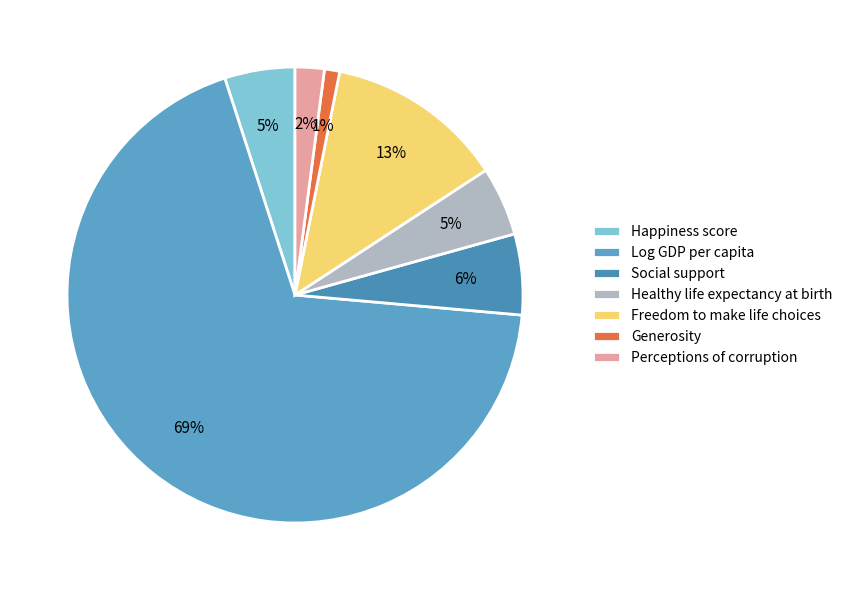

To the nearest percent, what portion does Generosity represent?

1%